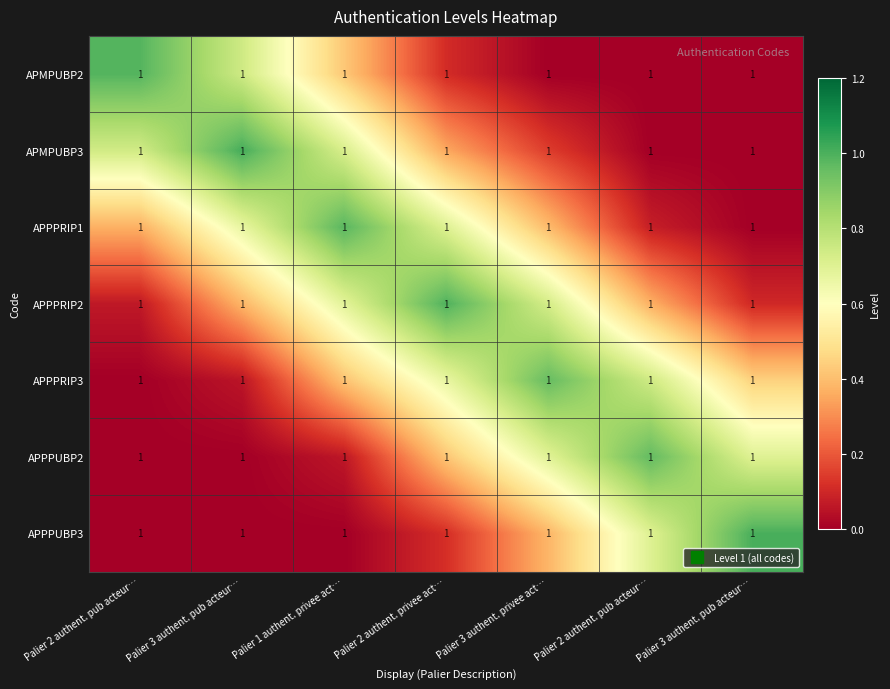

At which category does the chart reach its peak across all series?

Palier 3 authent. pub acteur…